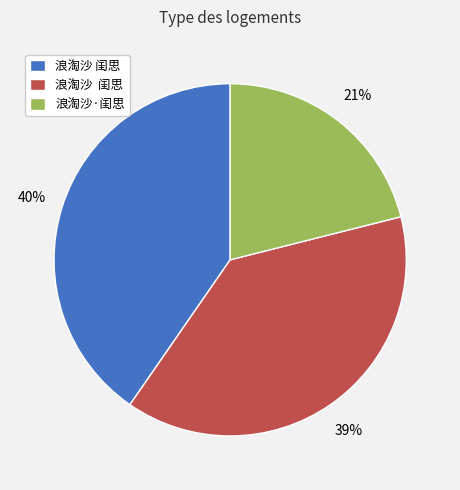

To the nearest percent, what is the difference between the largest and smallest slice percentages?

19%